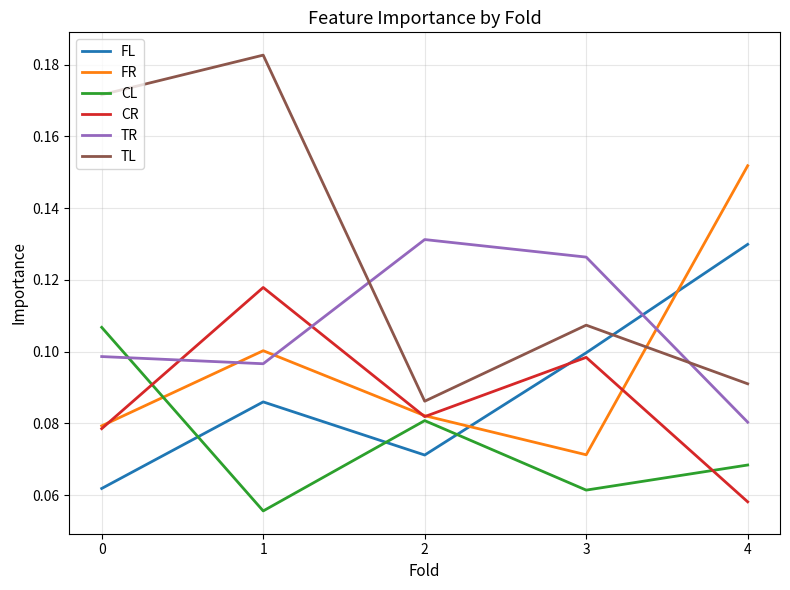

Between 0 and 1, which series saw the biggest shift?

CL